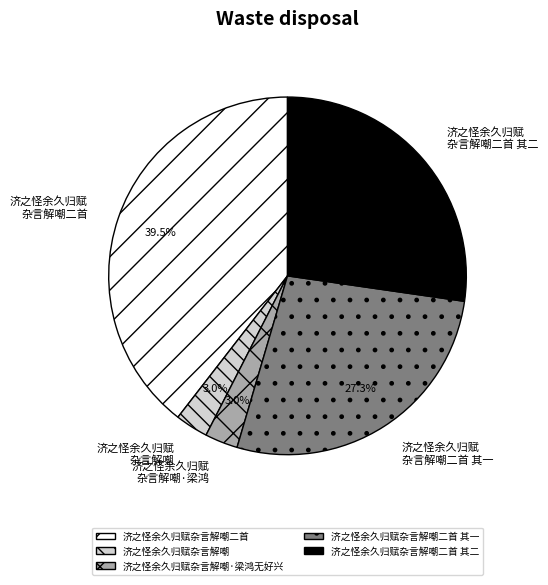

Count the number of slices in the pie.

5